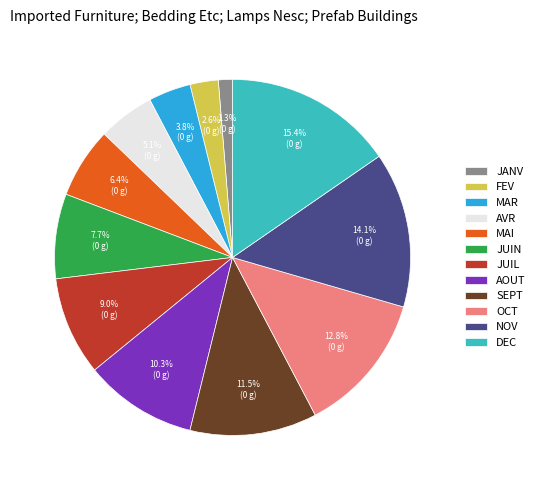

The MAR slice represents 4% of the pie. True or false?

True